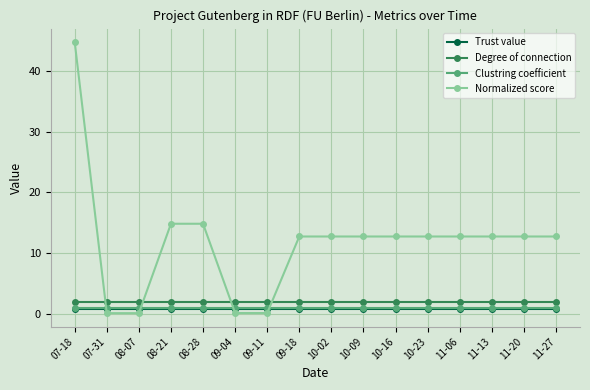

What is the highest value of the Trust value series?

0.8